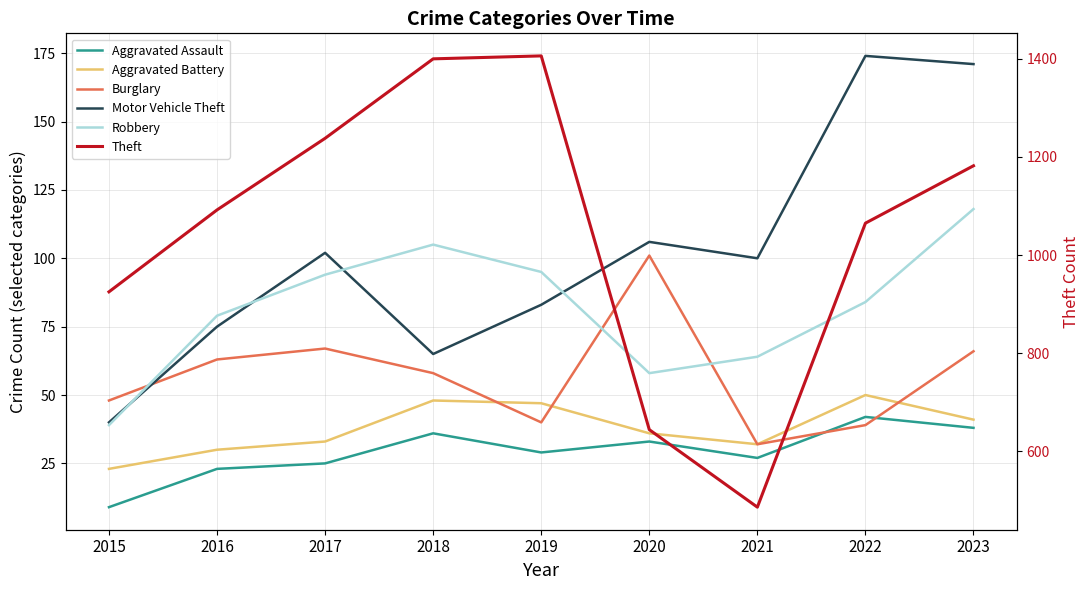

What is the value of the Aggravated Battery point at the 4th from the left?

48